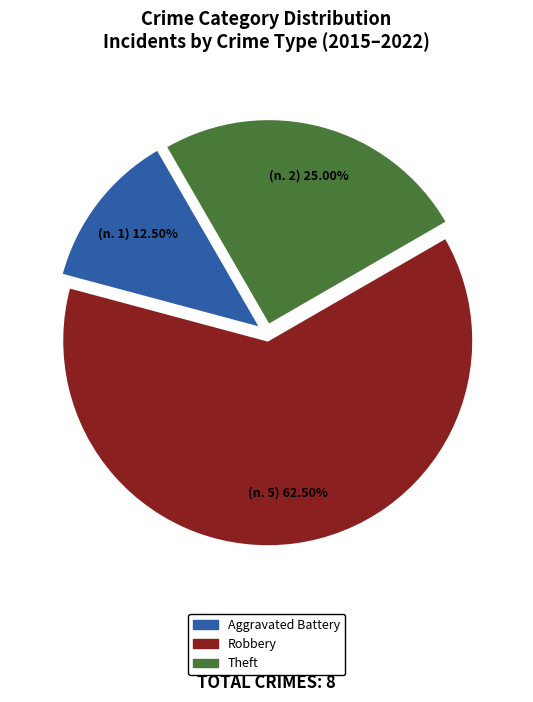

What is the ratio of the value at Theft to the value at Aggravated Battery?

2.0